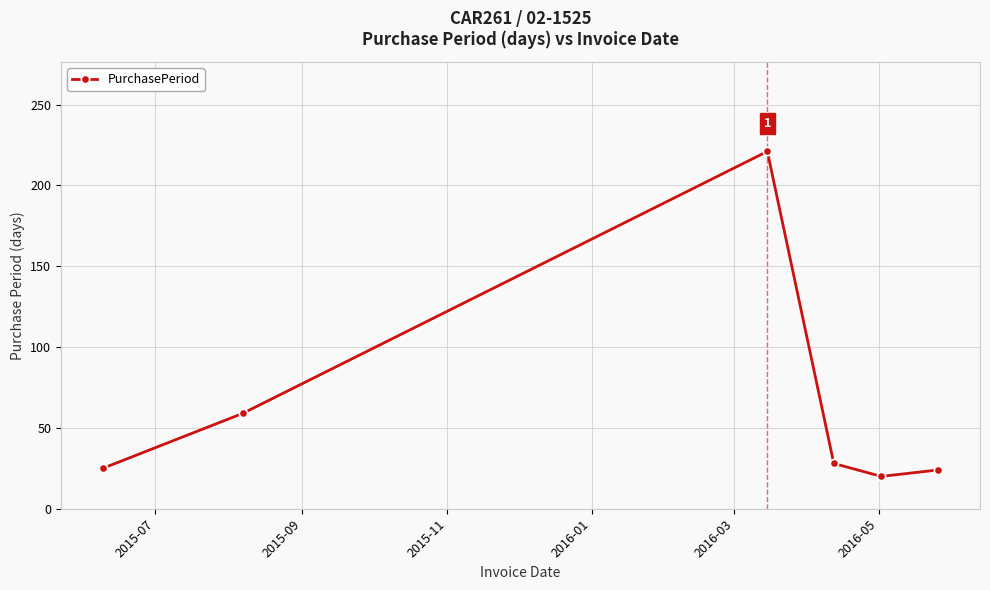

True or false: there are more than 2 points higher than both neighbors.

False